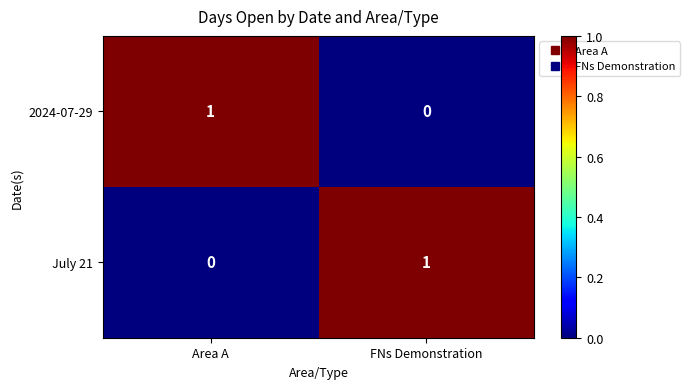

Rank the series at FNs Demonstration from lowest to highest value.

2024-07-29, July 21